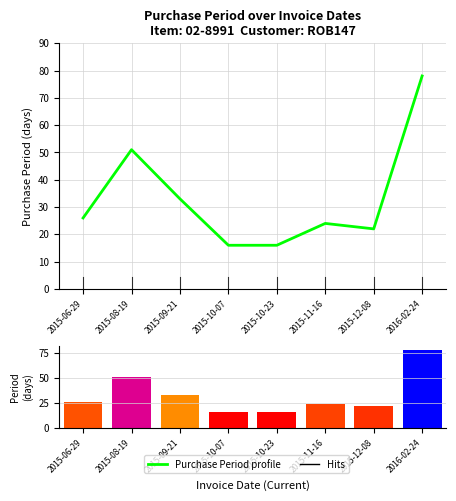

Are the bars horizontal?

No